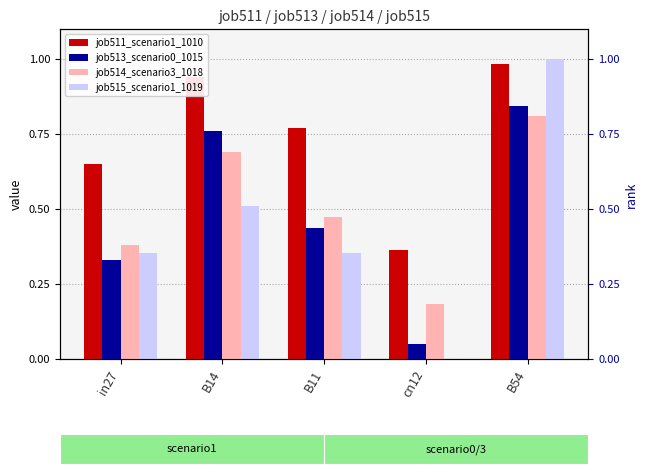

Rank the series by their maximum value, from lowest to highest.

job514_scenario3_1018, job513_scenario0_1015, job511_scenario1_1010, job515_scenario1_1019